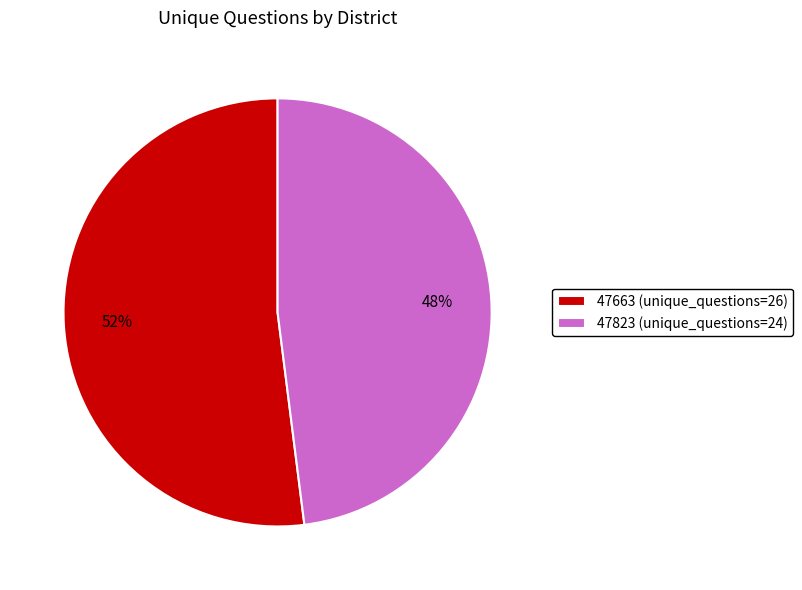

To the nearest percent, what portion does 47663 represent?

52%